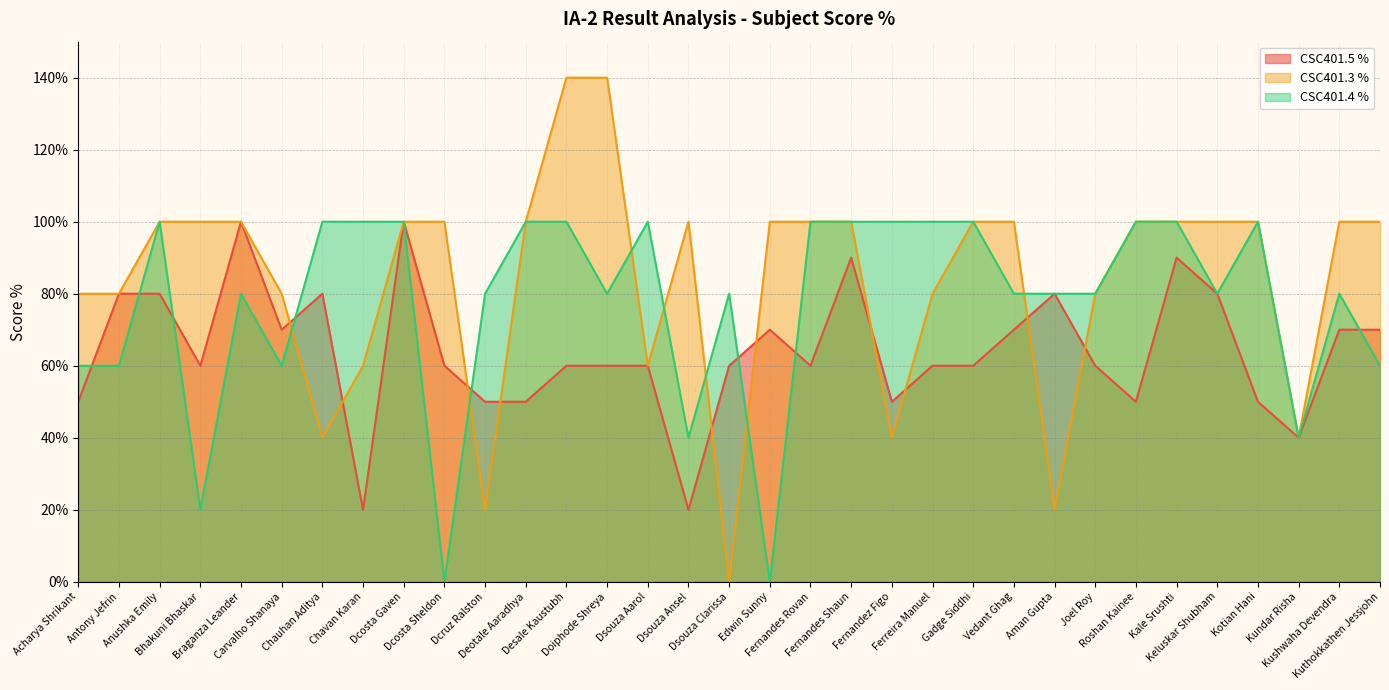

Is the value of CSC401.5 % at Aman Gupta greater than the value of CSC401.4 % at Vedant Ghag?

No